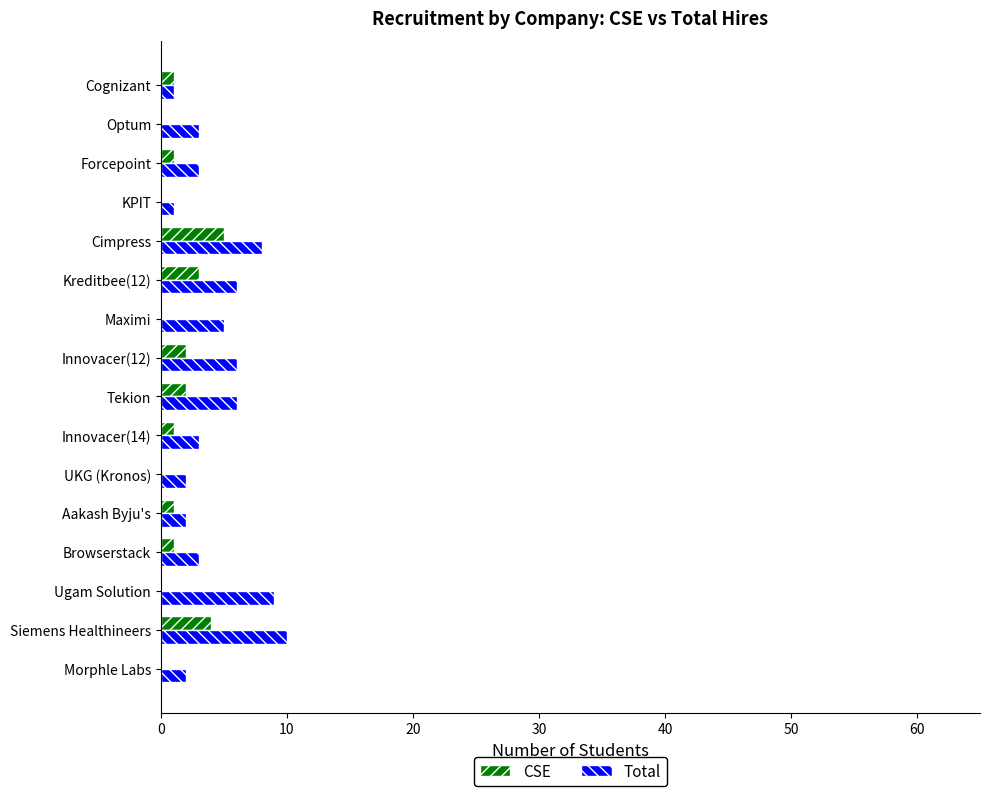

Is the value of CSE at Siemens Healthineers greater than the value of Total at Siemens Healthineers?

No